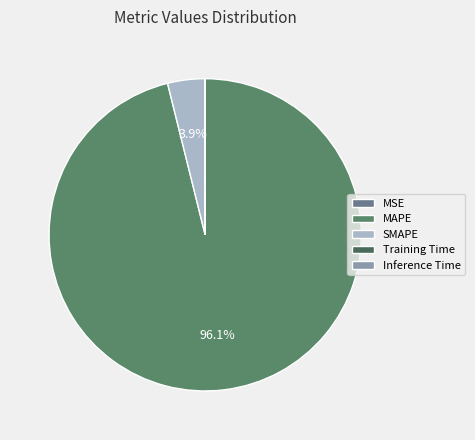

Which has a higher value, Inference Time or MAPE?

MAPE